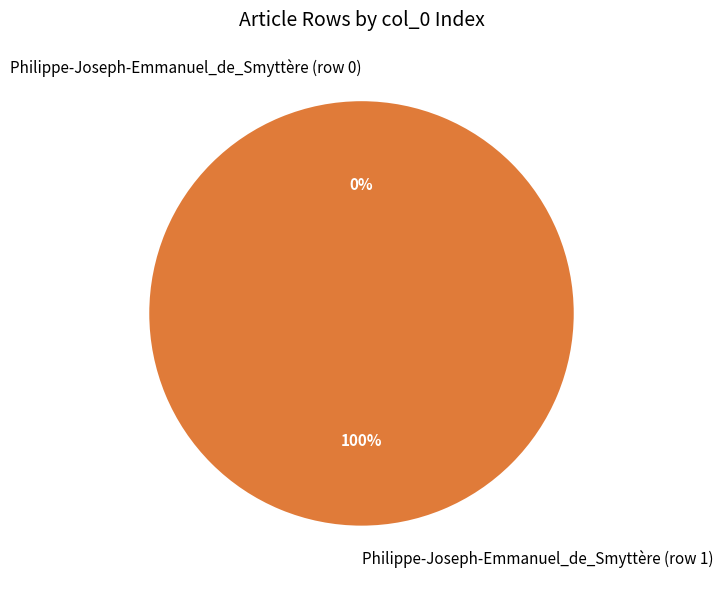

To the nearest percent, what is the difference between the Philippe-Joseph-Emmanuel_de_Smyttère (row 1) and Philippe-Joseph-Emmanuel_de_Smyttère (row 0) slice percentages?

100%